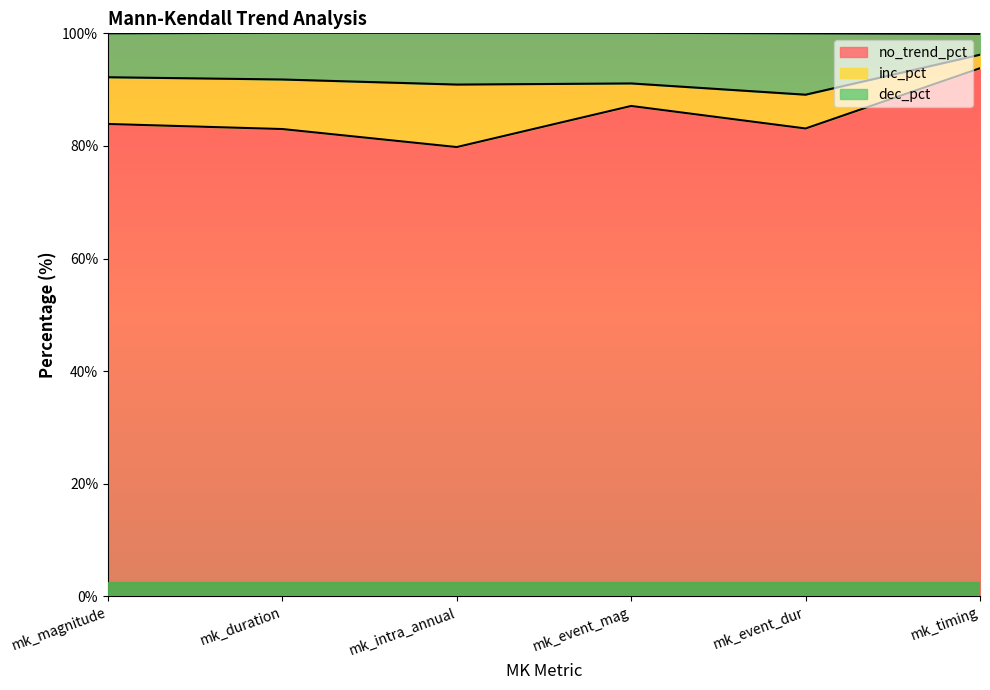

What is the value of the no_trend_pct point at the 2nd from the left?

83.0